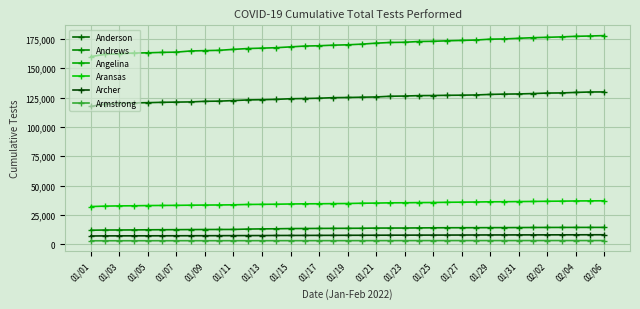

True or false: Anderson and Archer cross at least once.

False